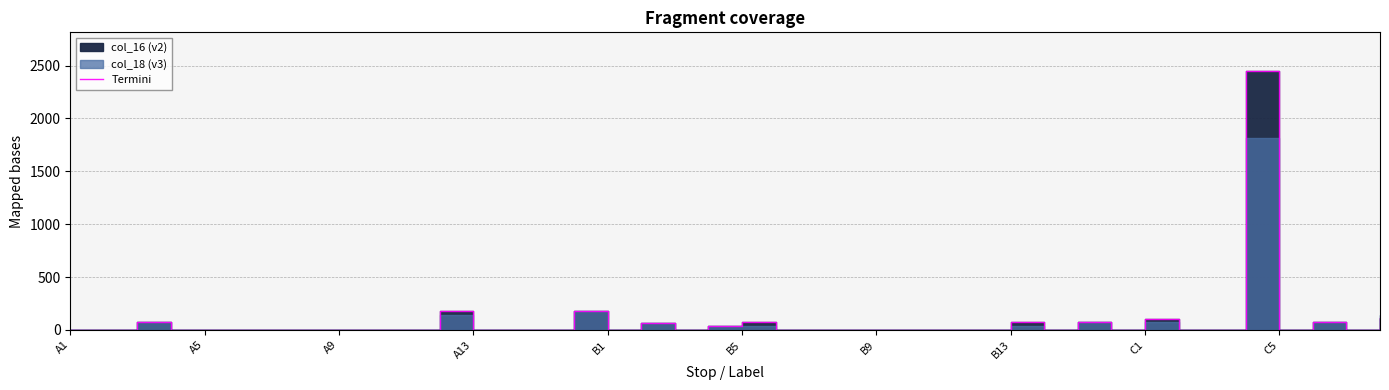

The value at 15 is 123. True or false?

False